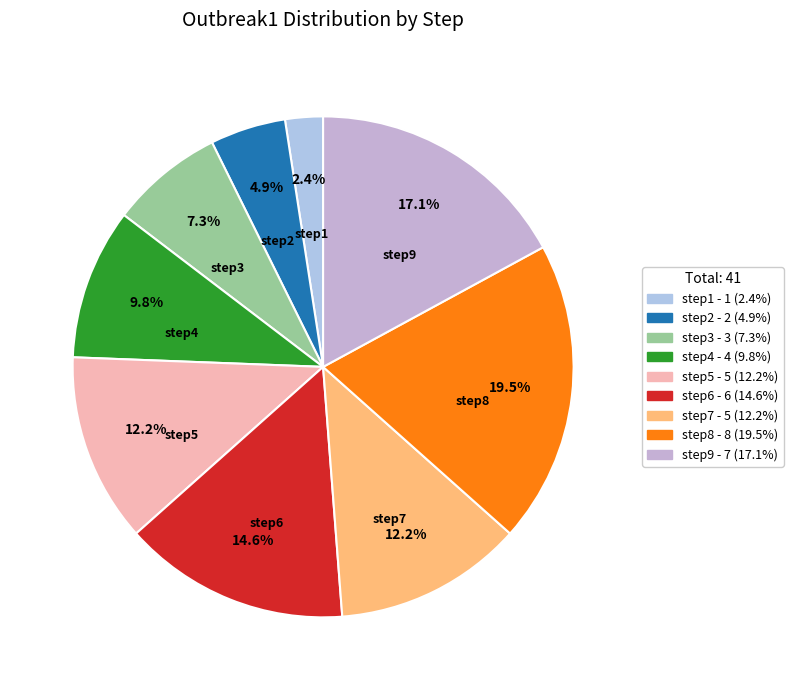

Does step1 account for over 50% of the chart?

No